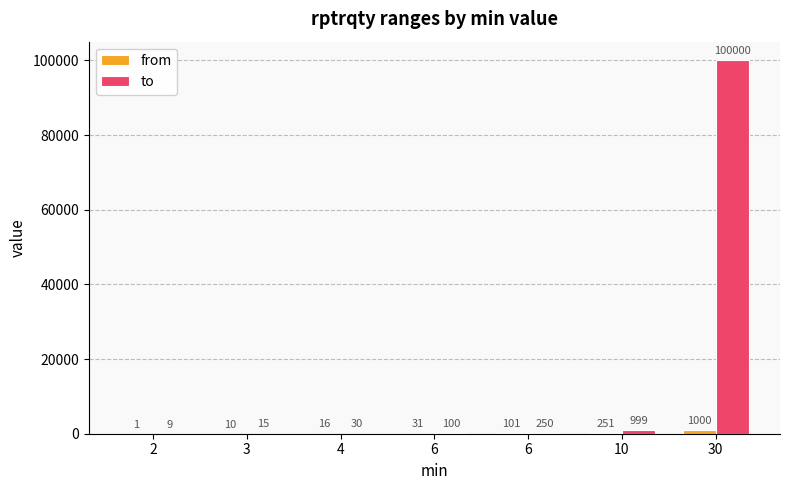

Are the bars horizontal?

No